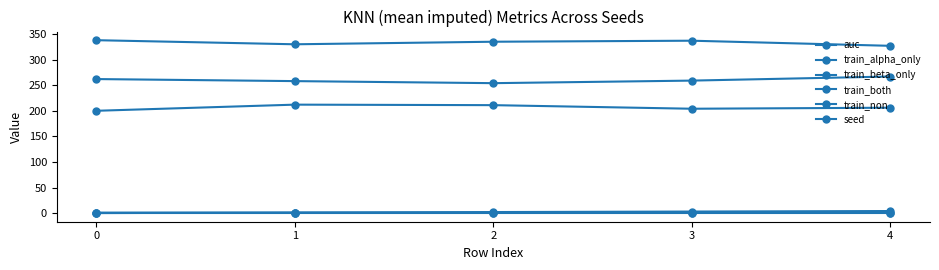

Reading left to right, transcribe all the data shown in this chart.

auc: 0.9	0.8	0.9	0.8	0.9
train_alpha_only: 262.0	258.0	254.0	259.0	267.0
train_beta_only: 338.0	330.0	335.0	337.0	327.0
train_both: 200.0	212.0	211.0	204.0	206.0
train_non: 0.0	0.0	0.0	0.0	0.0
seed: 0.0	1.0	2.0	3.0	4.0